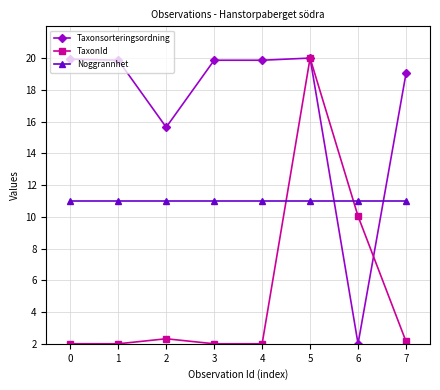

At which category does Taxonsorteringsordning reach its first local valley?

2